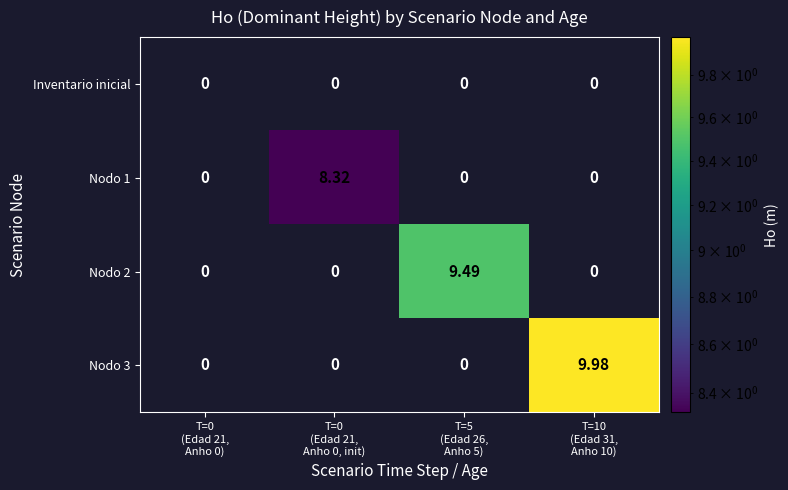

At T=0 (Edad 21, Anho 0, init), list the series in order from smallest to largest.

Inventario inicial, Nodo 2, Nodo 3, Nodo 1